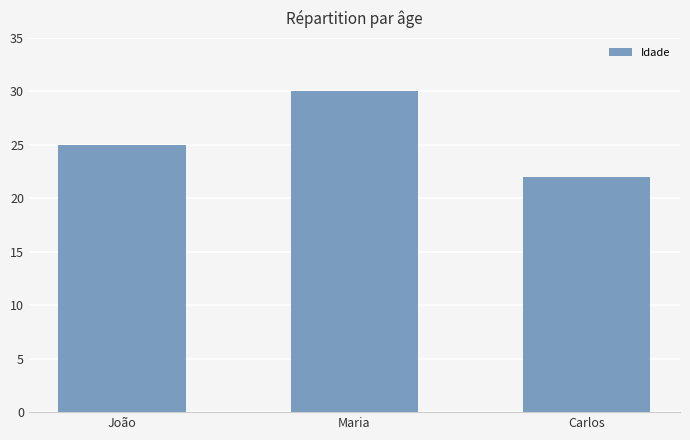

True or false: the data shows 35 at João.

False